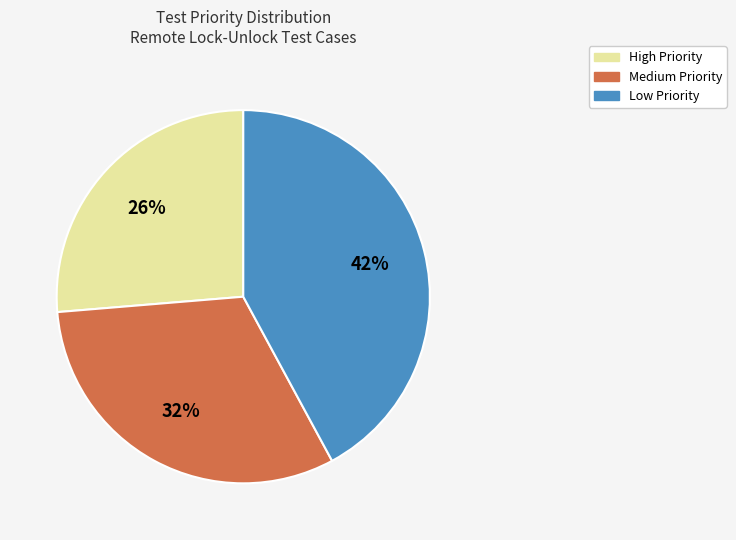

Is it true that Low is 42% of the pie?

True